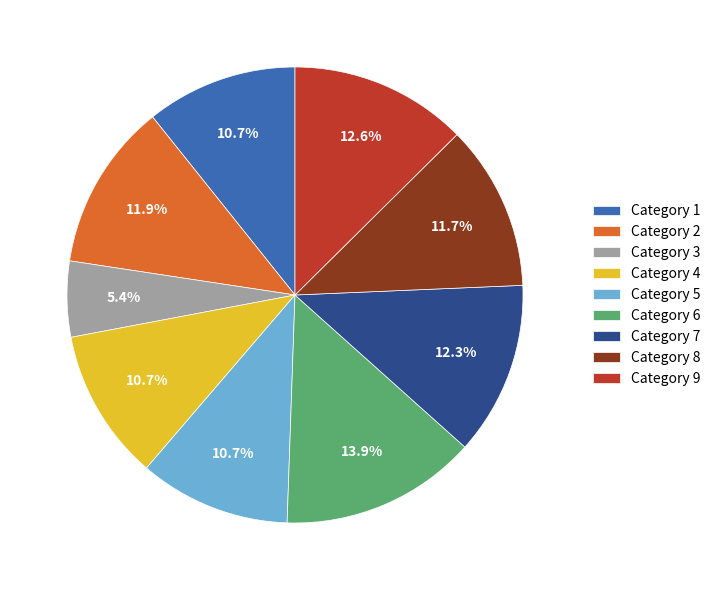

What is the largest slice in the pie chart?

Category 6